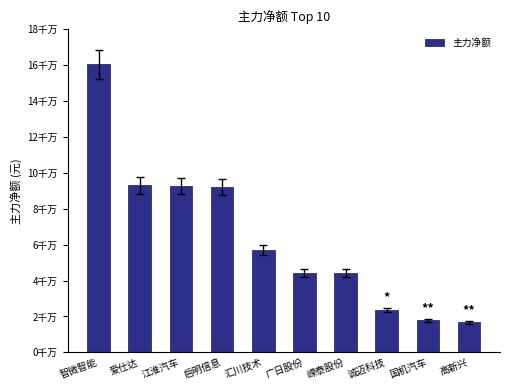

True or false: the data shows 37645962 at 智微智能.

False